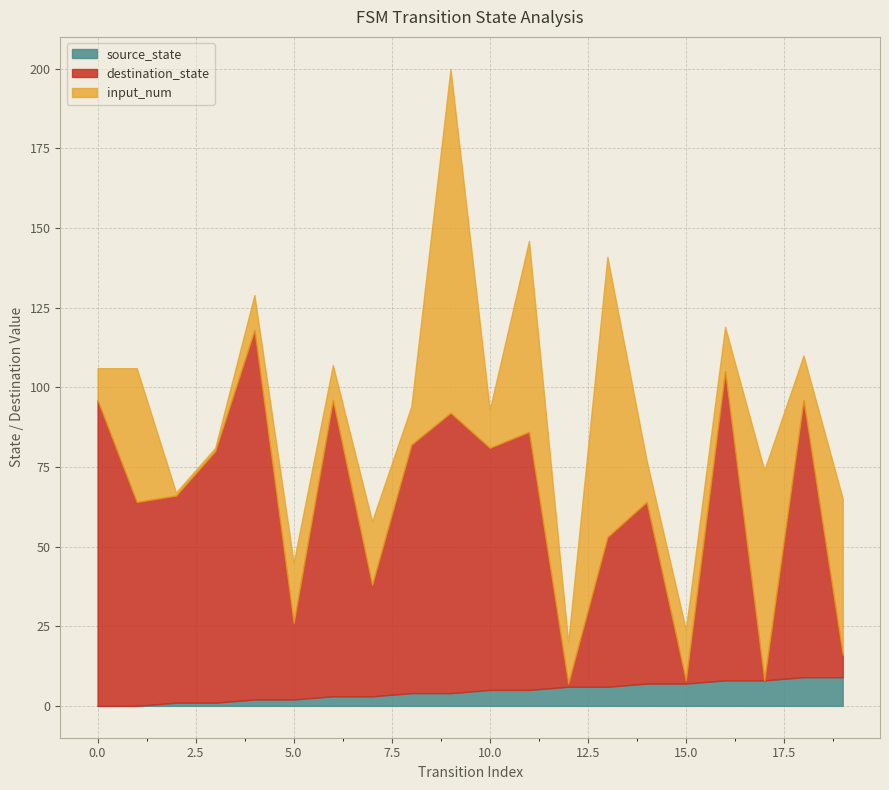

What is the value of the source_state point at the 18th from the left?

8